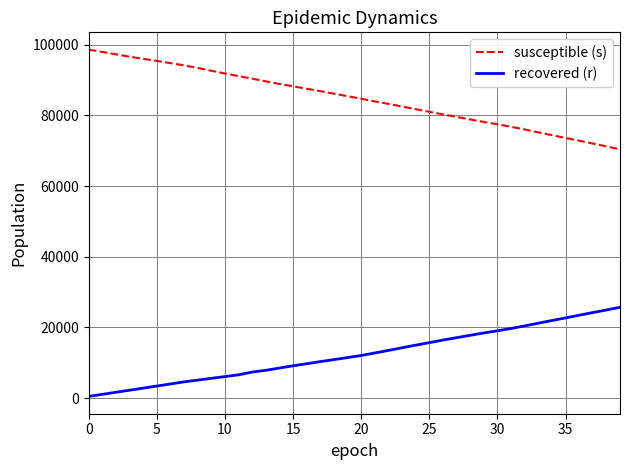

List the series in order of their overall mean, lowest first.

recovered (r), susceptible (s)